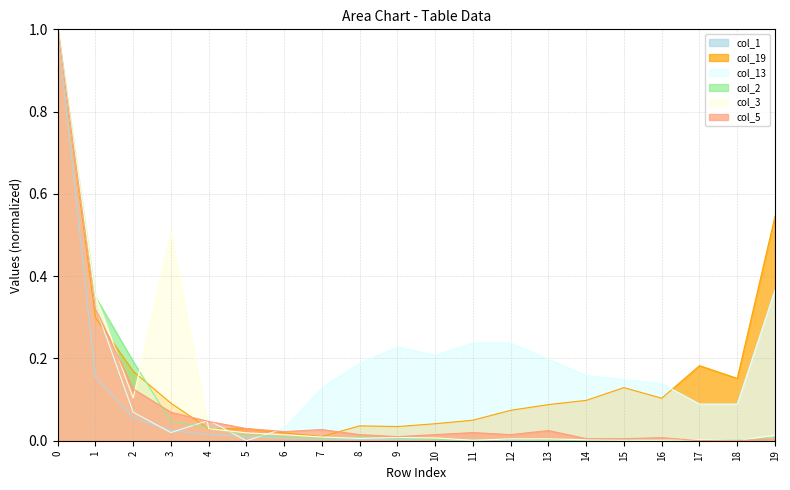

How many values in the col_2 series exceed 0?

19